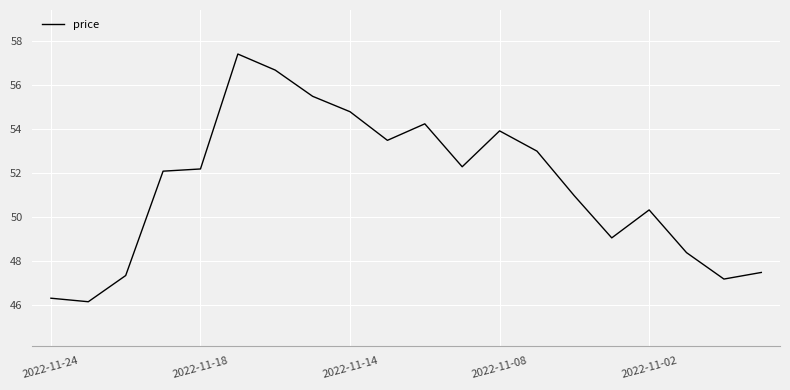

What is the maximum value shown in the chart?

57.4